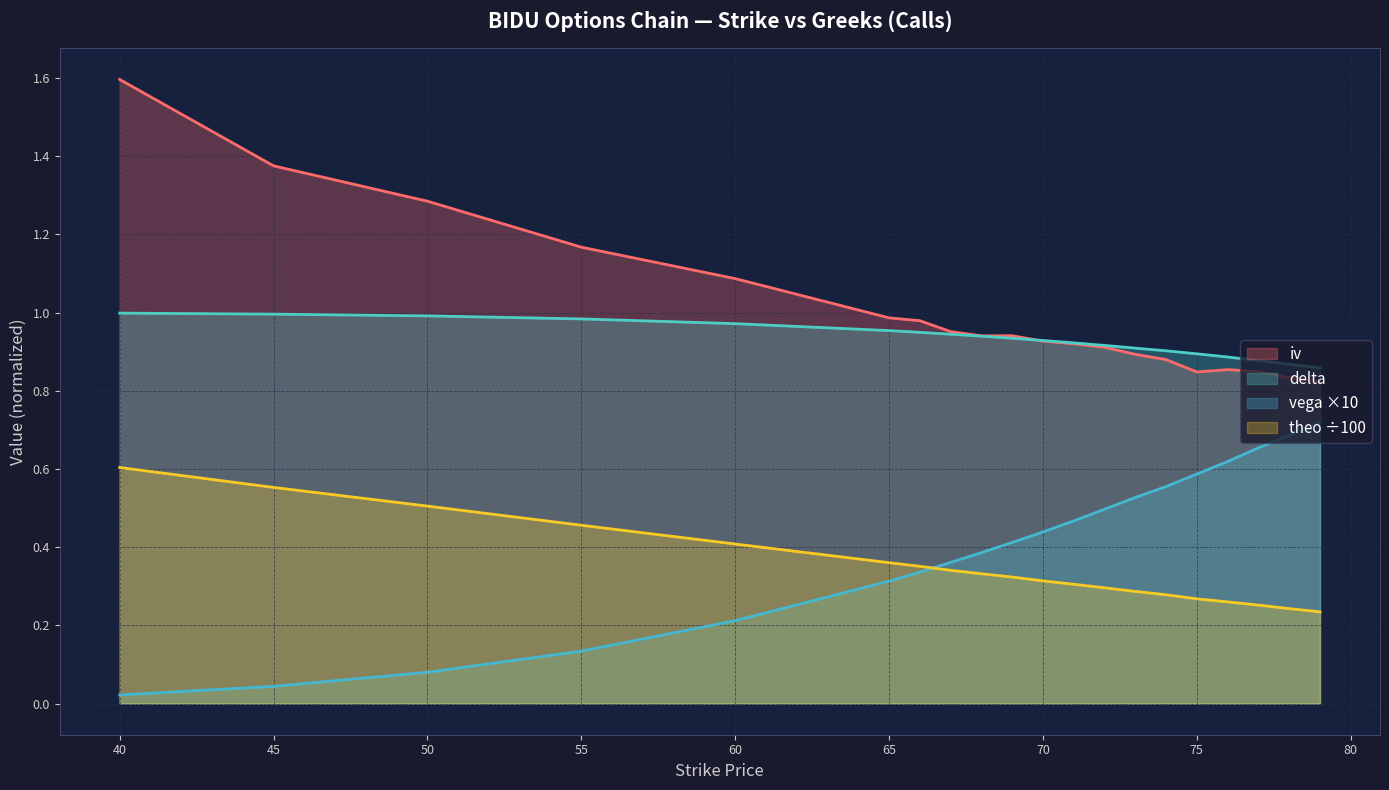

Which series has the widest spread of values?

iv